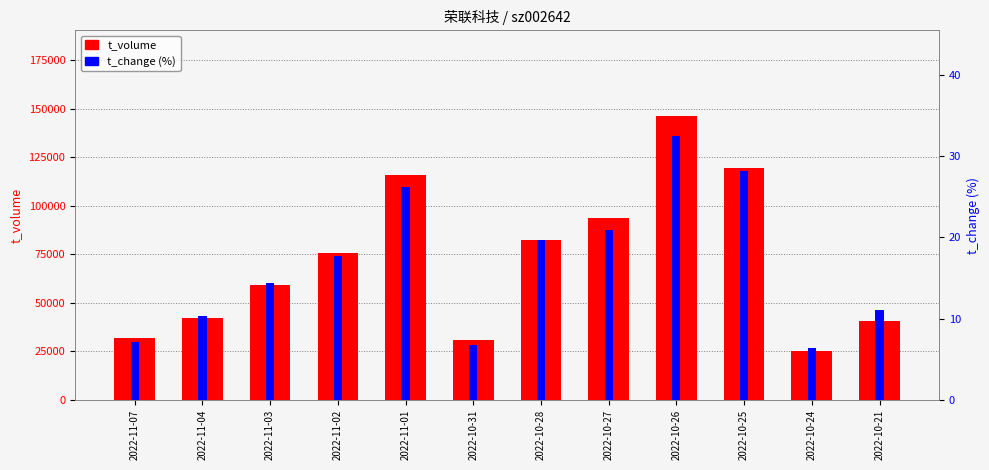

Reading left to right, what are all the values shown in this chart?

t_volume: 2022-11-07=31633.0	2022-11-04=42120.0	2022-11-03=59301.0	2022-11-02=75592.0	2022-11-01=115903.0	2022-10-31=30818.0	2022-10-28=82579.0	2022-10-27=93472.0	2022-10-26=146376.0	2022-10-25=119424.0	2022-10-24=25328.0	2022-10-21=40812.0
t_change (%): 2022-11-07=7.1	2022-11-04=10.3	2022-11-03=14.4	2022-11-02=17.7	2022-11-01=26.2	2022-10-31=6.8	2022-10-28=19.7	2022-10-27=20.9	2022-10-26=32.5	2022-10-25=28.1	2022-10-24=6.4	2022-10-21=11.1